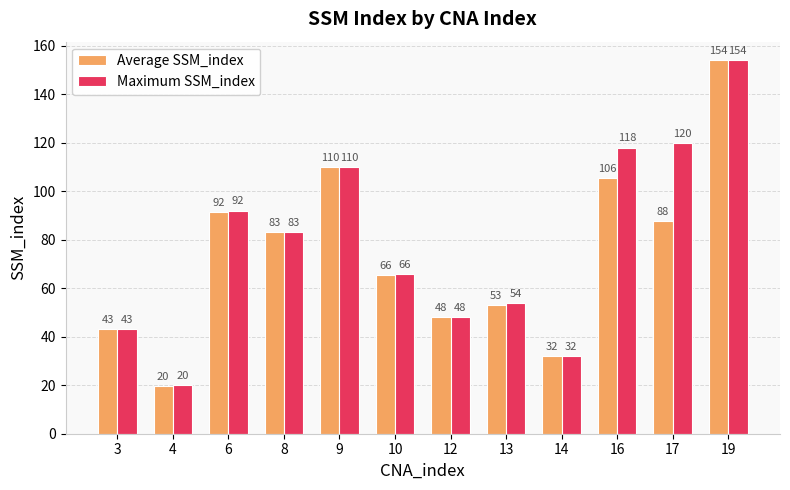

What is the minimum value shown in the chart?

19.5